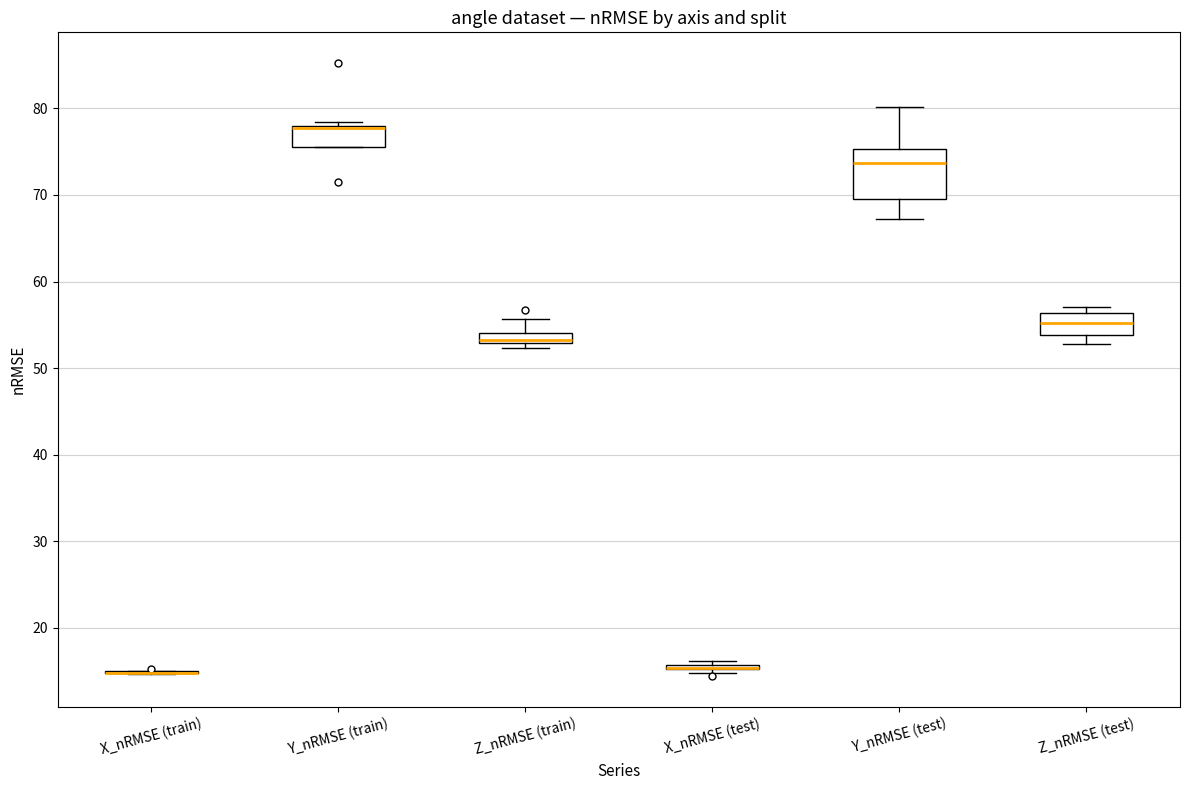

Which box is the tallest, from its lower edge to its upper edge?

Y_nRMSE (test)